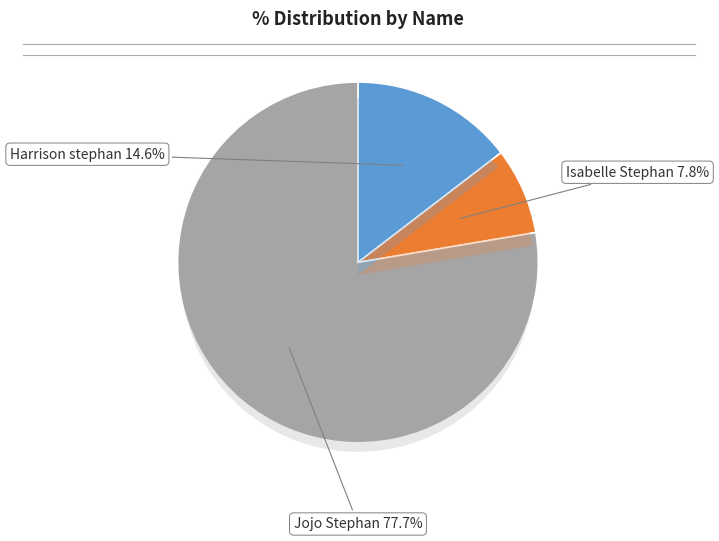

To the nearest percent, what portion does Jojo Stephan represent?

78%